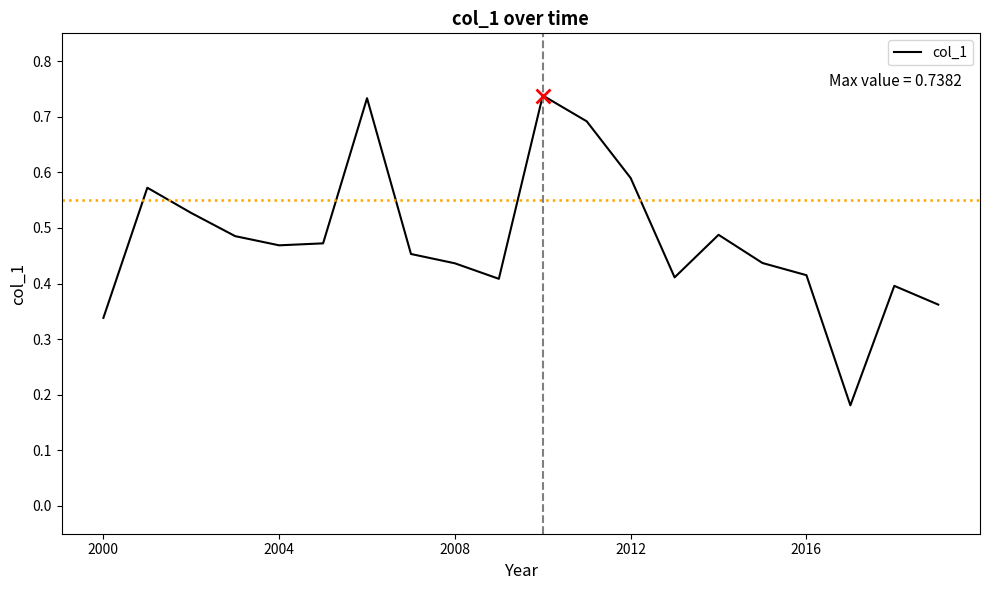

How many points are higher than both their immediate neighbors (excluding endpoints)?

5